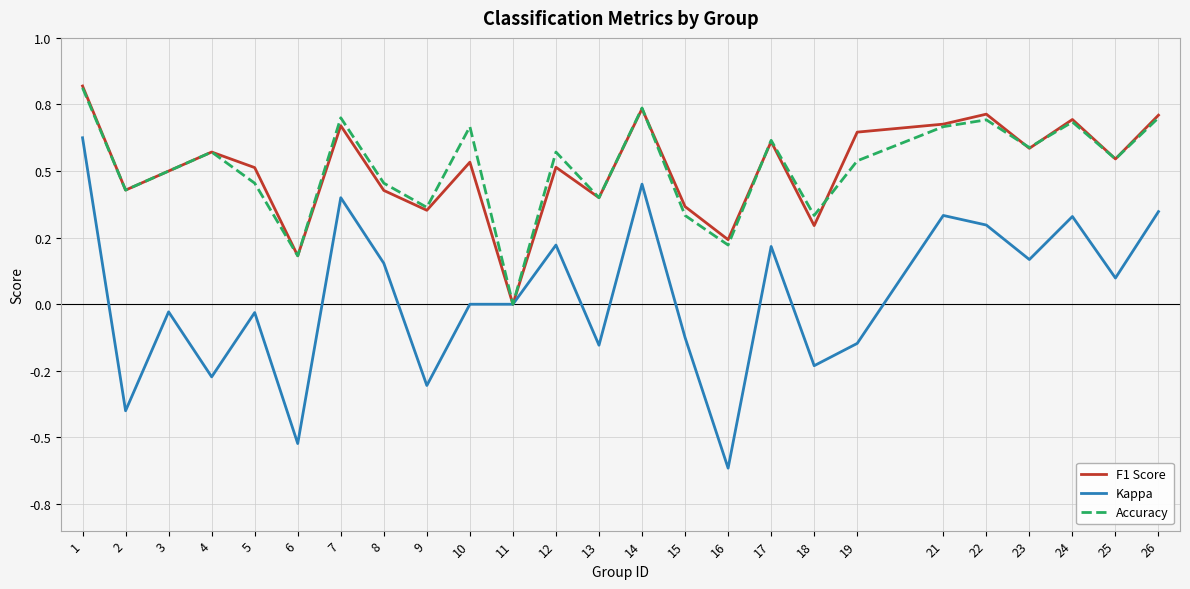

What are all the series names shown in the legend?

F1 Score, Kappa, Accuracy